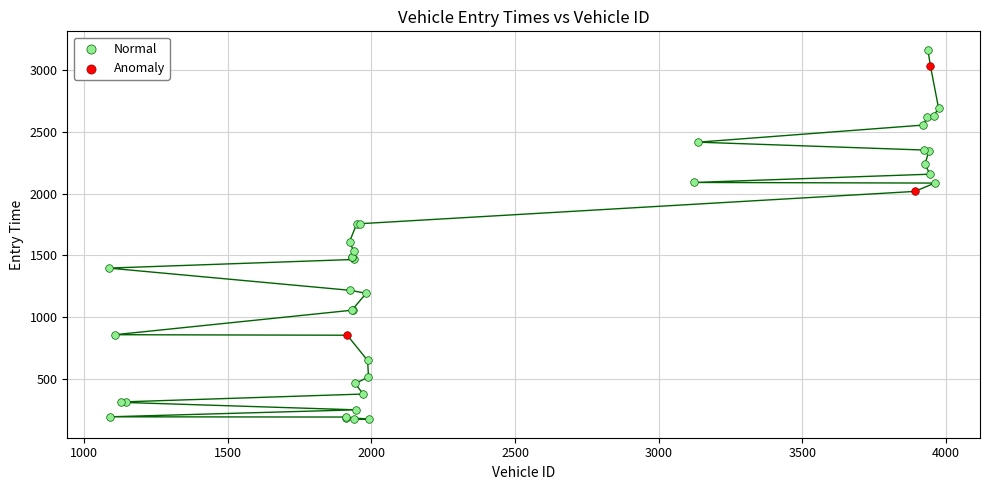

Which series has the largest Y range (max minus min)?

Normal